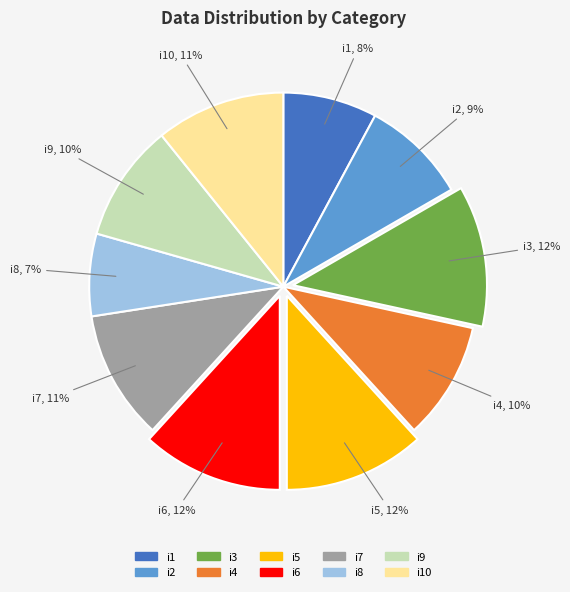

How many segments does this pie chart have?

10